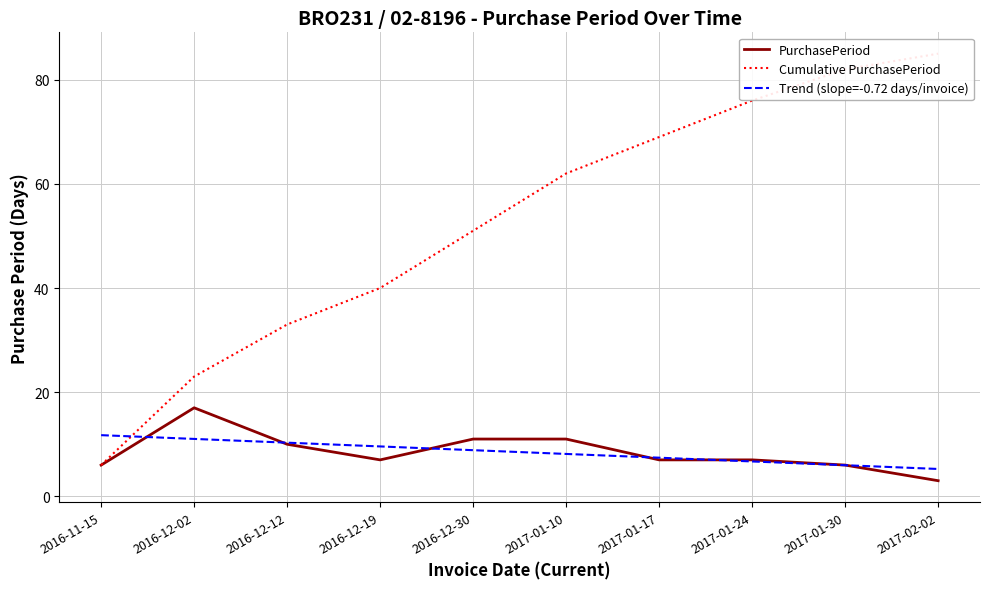

What position from the left is 2016-12-12?

3